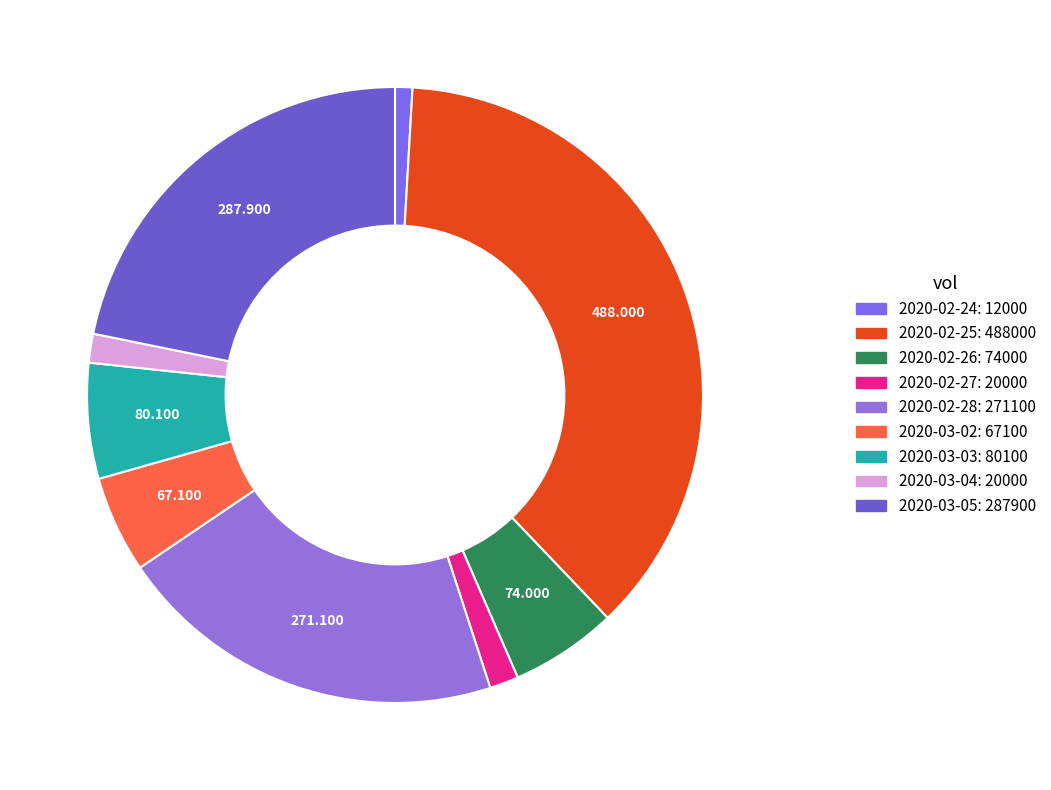

How many slices are in this pie chart?

9